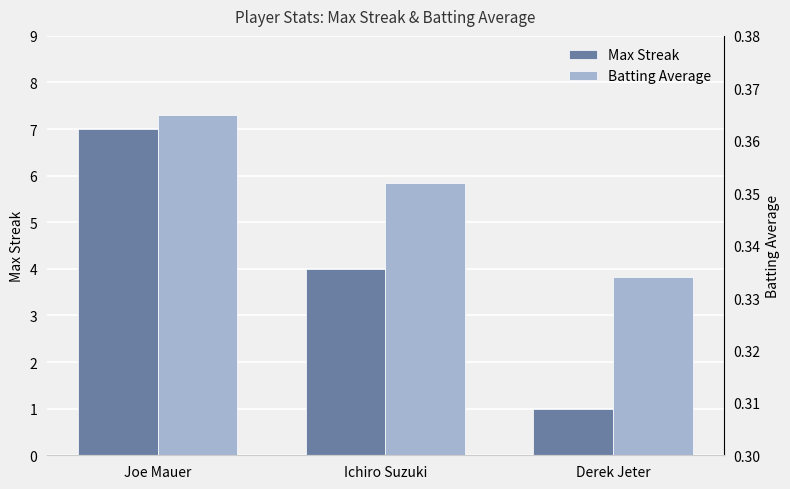

Does the chart contain any negative values?

No